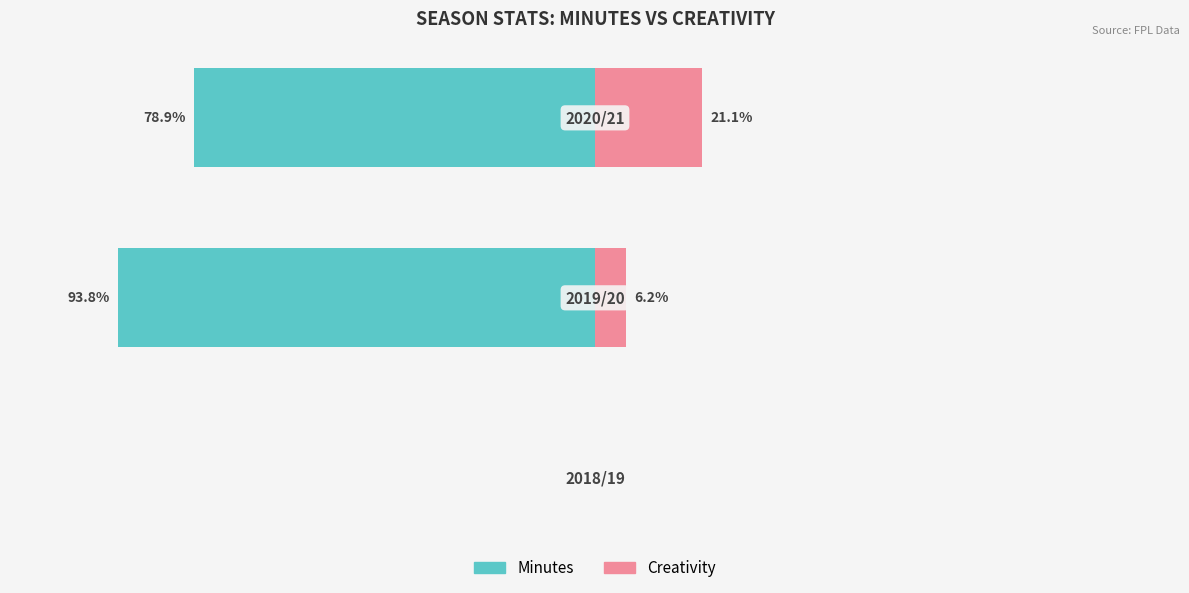

Reading left to right, what are all the values shown in this chart?

Minutes: 0=0.0	1=-93.8	2=-78.9
Creativity: 0=0.0	1=6.2	2=21.1